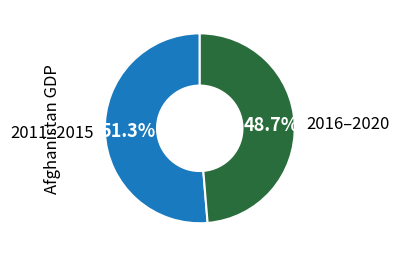

Which has a higher value, 2011–2015 or 2016–2020?

2011–2015